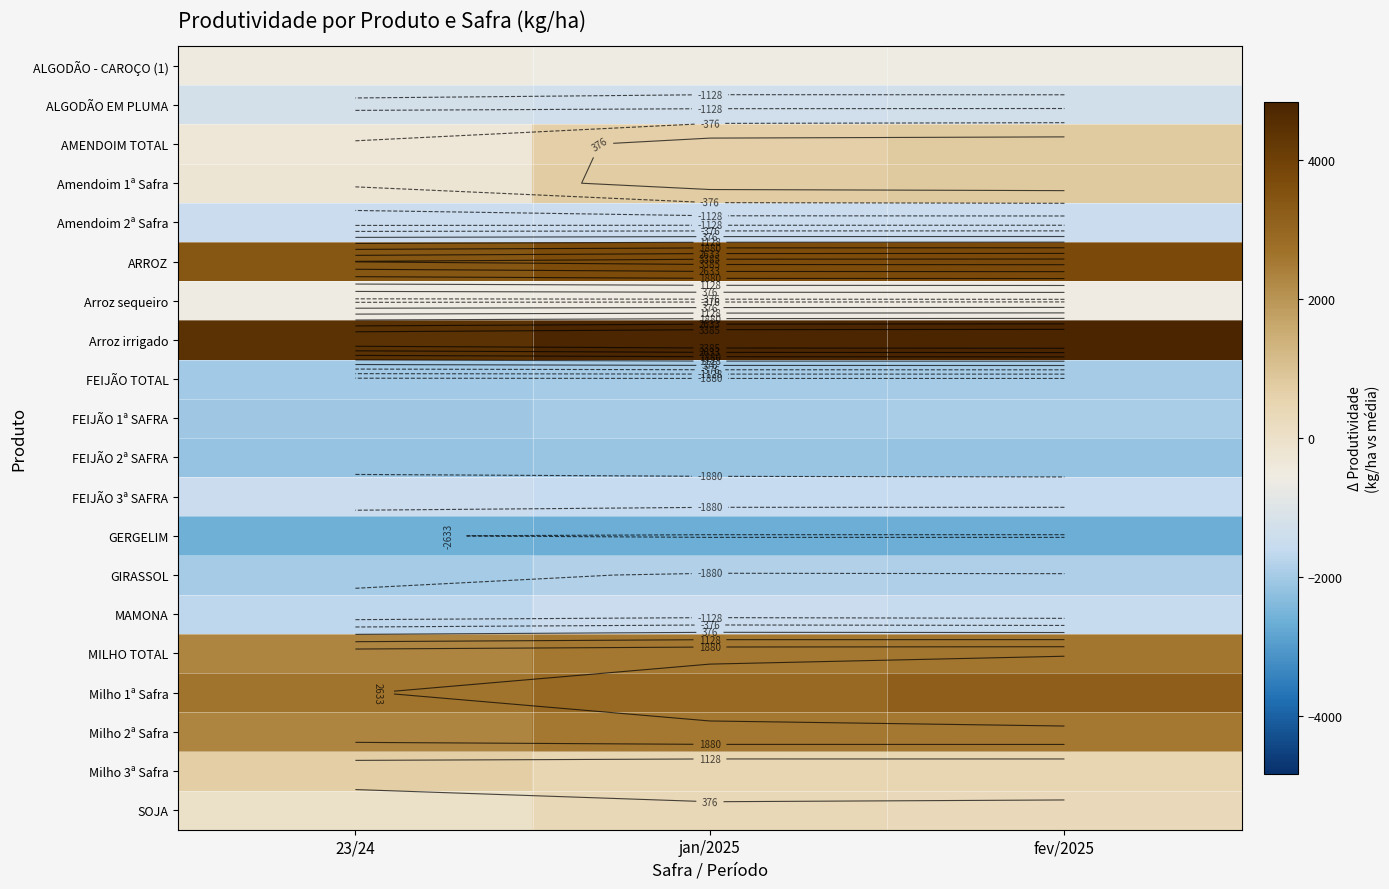

What is the sum of the MILHO TOTAL values at fev/2025 and jan/2025?

5123.5